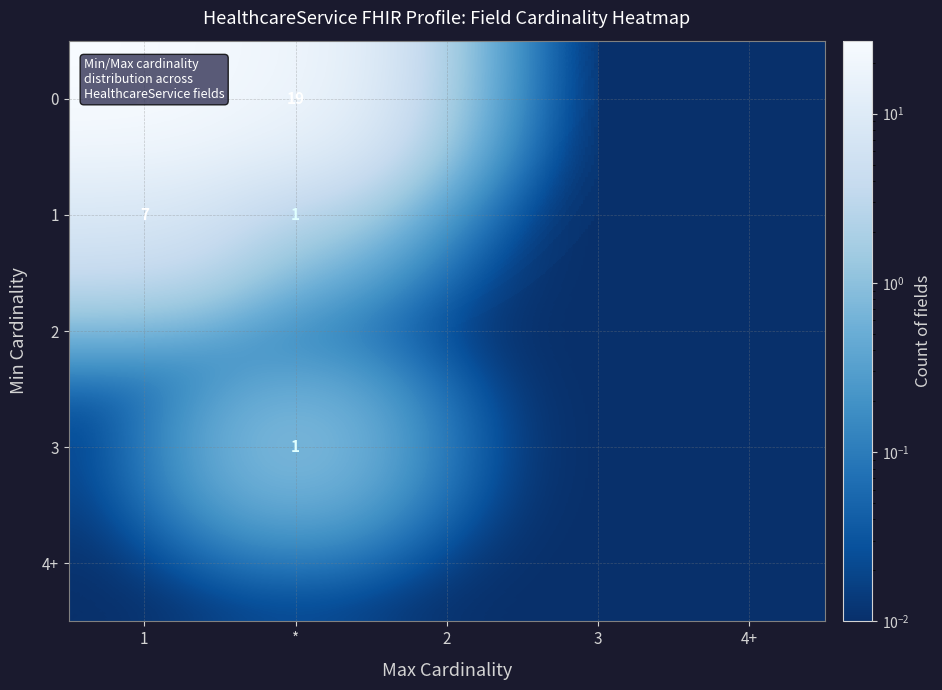

The value of 0 at 3 is 0.0. True or false?

False